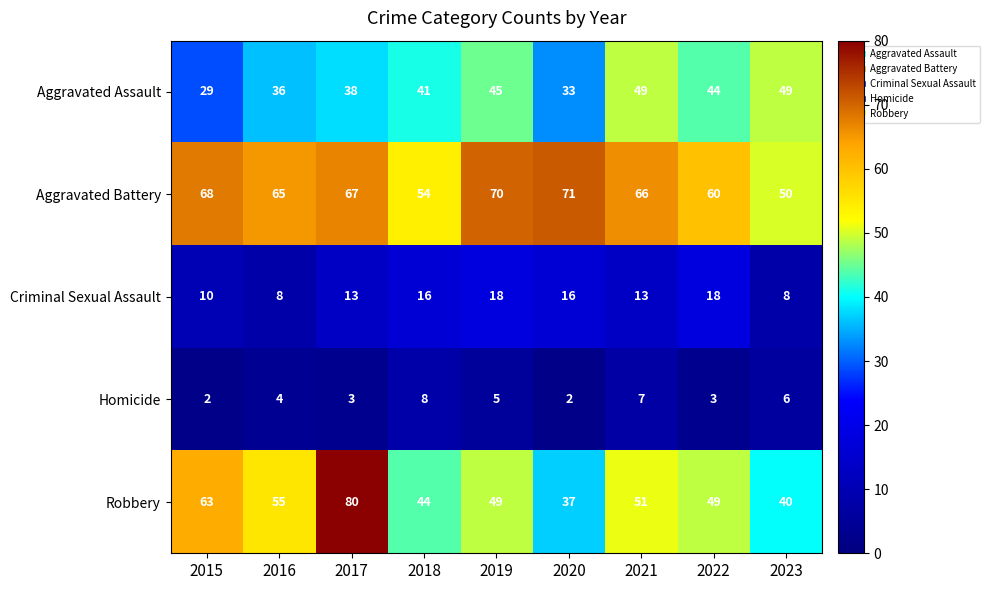

The Aggravated Assault series shows 18 at 2018. True or false?

False